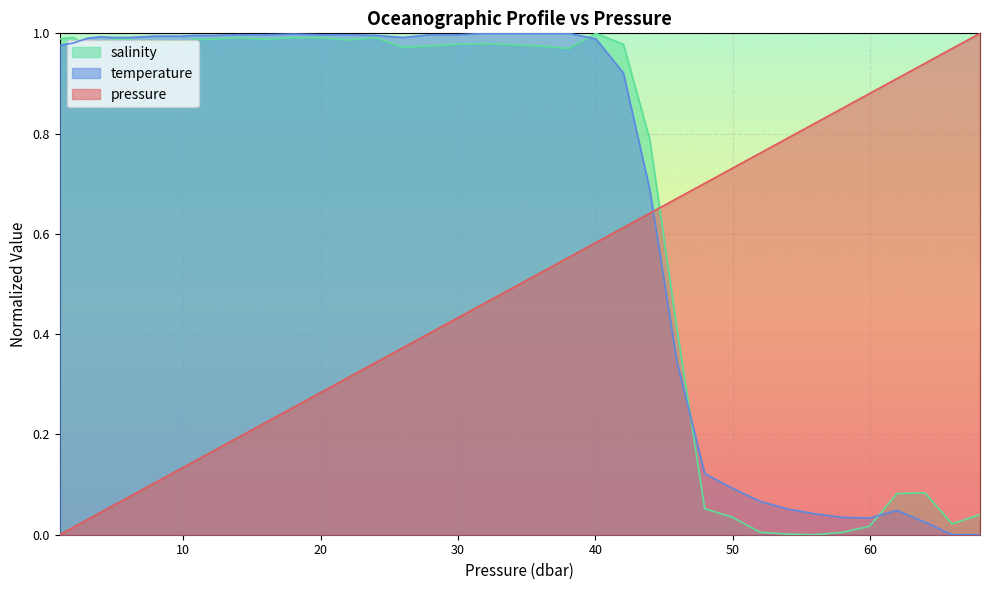

Reading left to right, what are all the values shown in this chart?

pressure: 0.0	0.0	0.0	0.0	0.1	0.1	0.1	0.1	0.1	0.1	0.1	0.2	0.2	0.2	0.3	0.3	0.3	0.3	0.4	0.4	0.4	0.5	0.5	0.5	0.6	0.6	0.6	0.6	0.7	0.7	0.7	0.8	0.8	0.8	0.9	0.9	0.9	0.9	1.0	1.0
temperature: 1.0	1.0	1.0	1.0	1.0	1.0	1.0	1.0	1.0	1.0	1.0	1.0	1.0	1.0	1.0	1.0	1.0	1.0	1.0	1.0	1.0	1.0	1.0	1.0	1.0	1.0	0.9	0.7	0.3	0.1	0.1	0.1	0.1	0.0	0.0	0.0	0.0	0.0	0.0	0.0
salinity: 1.0	1.0	1.0	1.0	1.0	1.0	1.0	1.0	1.0	1.0	1.0	1.0	1.0	1.0	1.0	1.0	1.0	1.0	1.0	1.0	1.0	1.0	1.0	1.0	1.0	1.0	1.0	0.8	0.4	0.1	0.0	0.0	0.0	0.0	0.0	0.0	0.1	0.1	0.0	0.0